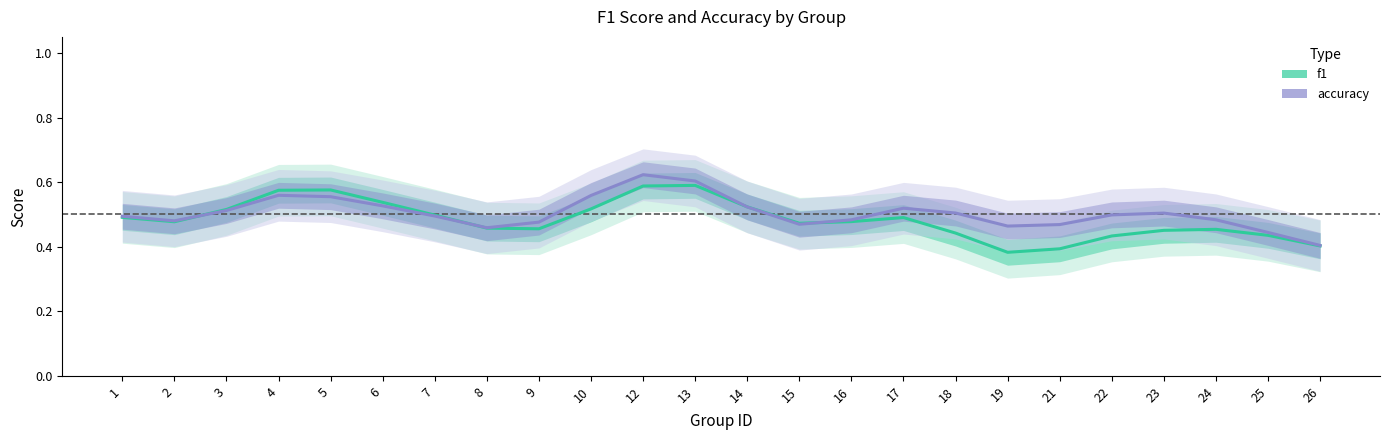

Reading left to right, transcribe all the data shown in this chart.

f1: 1=0.5	2=0.5	3=0.5	4=0.6	5=0.6	6=0.5	7=0.5	8=0.5	9=0.5	10=0.5	12=0.6	13=0.6	14=0.5	15=0.5	16=0.5	17=0.5	18=0.4	19=0.4	21=0.4	22=0.4	23=0.5	24=0.5	25=0.4	26=0.4
accuracy: 1=0.5	2=0.5	3=0.5	4=0.6	5=0.6	6=0.5	7=0.5	8=0.5	9=0.5	10=0.6	12=0.6	13=0.6	14=0.5	15=0.5	16=0.5	17=0.5	18=0.5	19=0.5	21=0.5	22=0.5	23=0.5	24=0.5	25=0.4	26=0.4